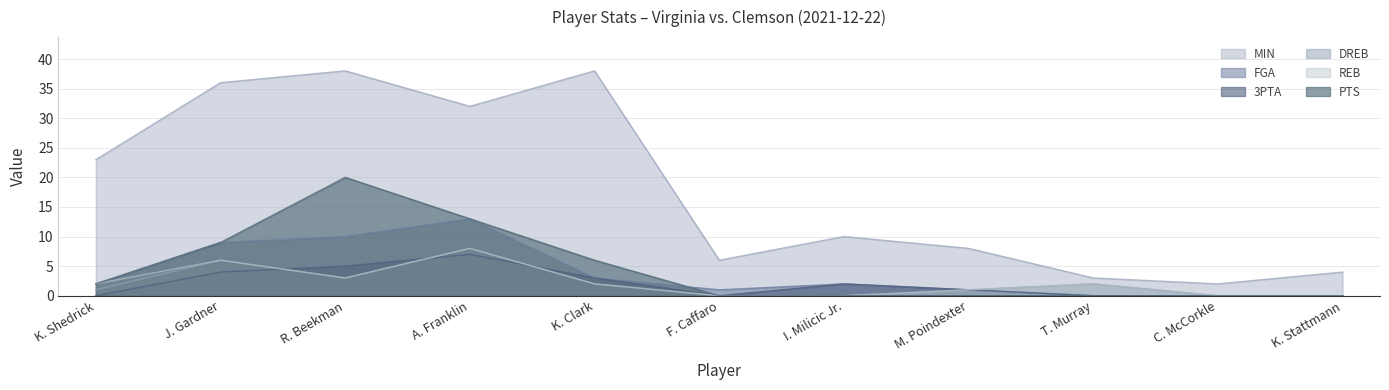

List the series in order of their peak value, highest first.

MIN, PTS, FGA, DREB, REB, 3PTA